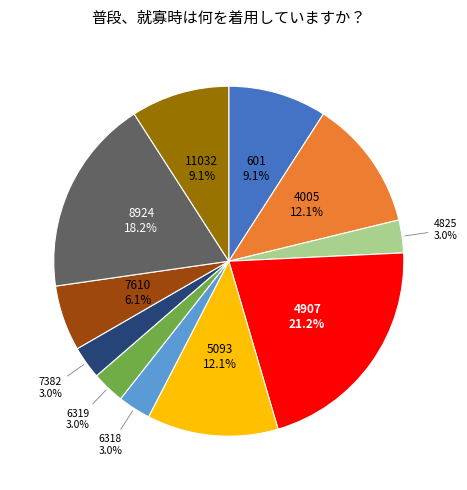

To the nearest percent, what is the difference between the largest and smallest slice percentages?

18%